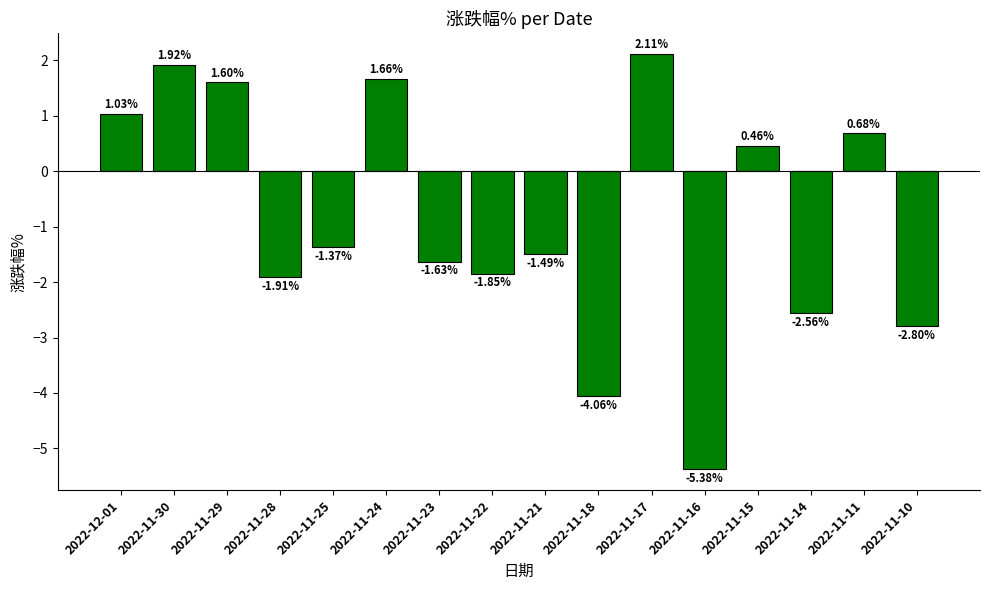

What is the label of the 9th bar from the right?

2022-11-22